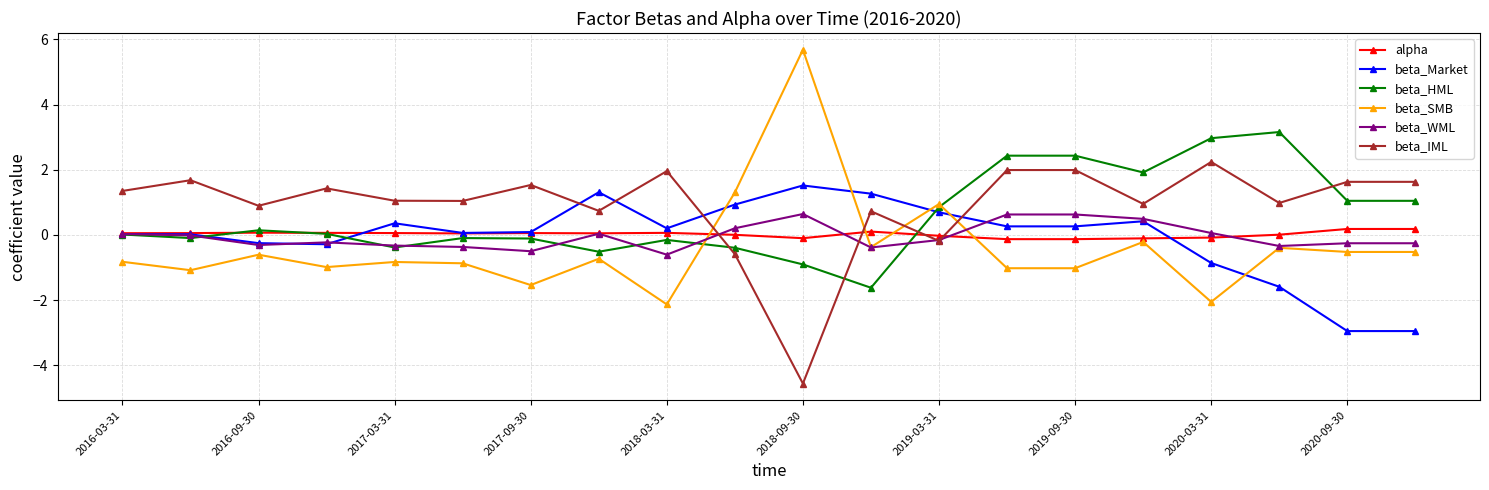

List the series in order of their peak value, lowest first.

alpha, beta_WML, beta_Market, beta_IML, beta_HML, beta_SMB